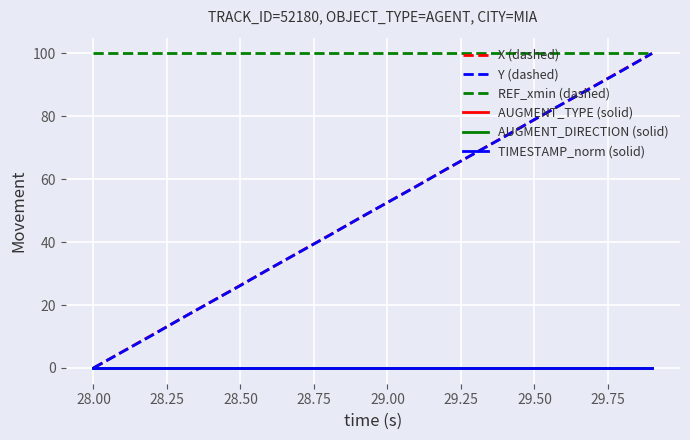

At how many categories does at least one series exceed 13?

20